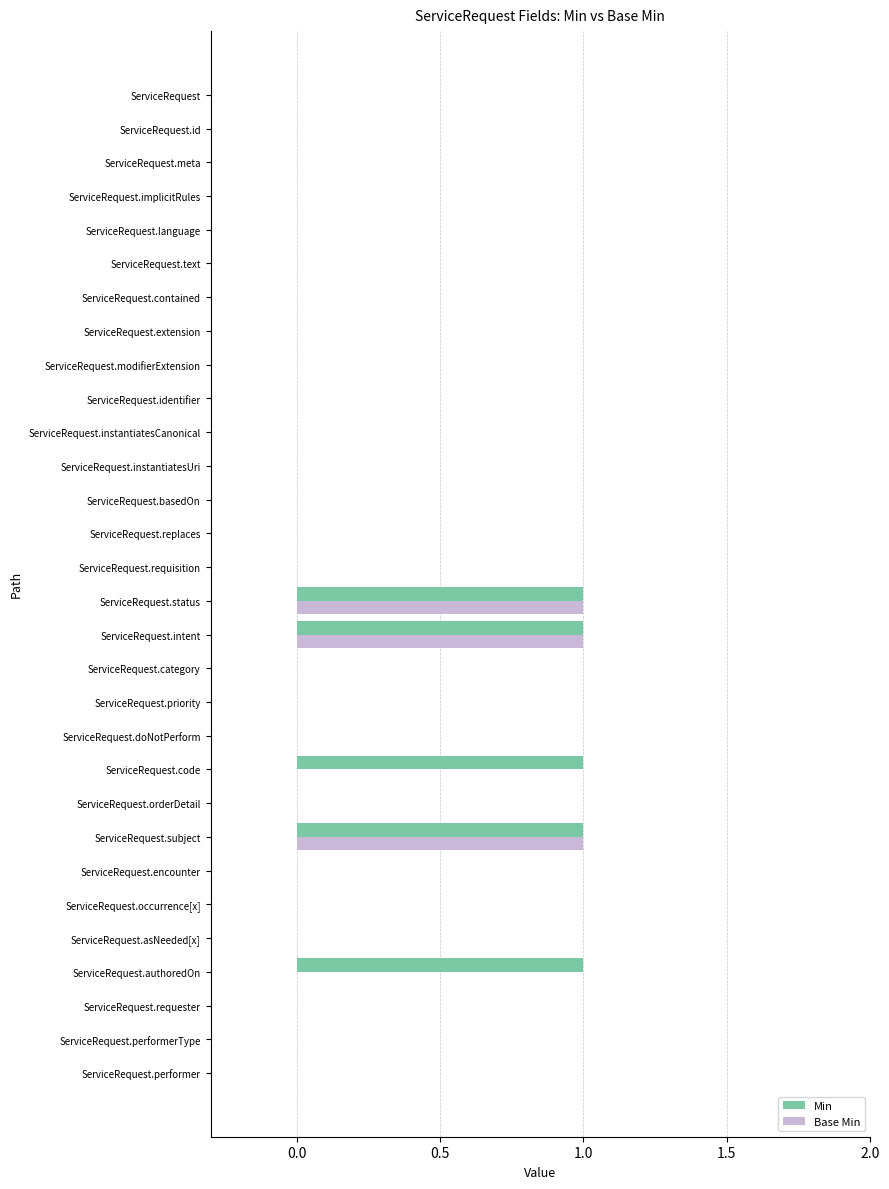

The value of Base Min at ServiceRequest.instantiatesUri is 0. True or false?

True